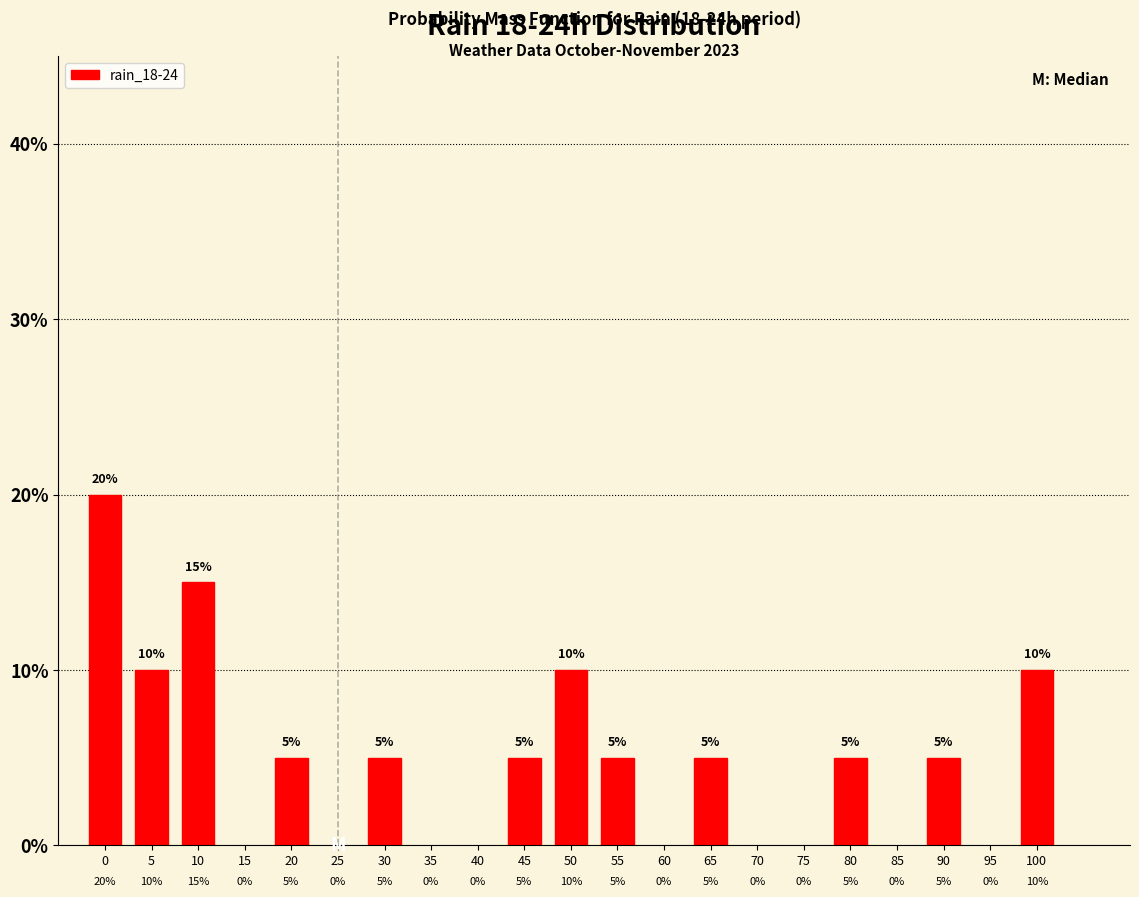

Reading right to left, what are all the values shown in this chart?

10	5	5	5	5	10	5	5	5	15	10	20